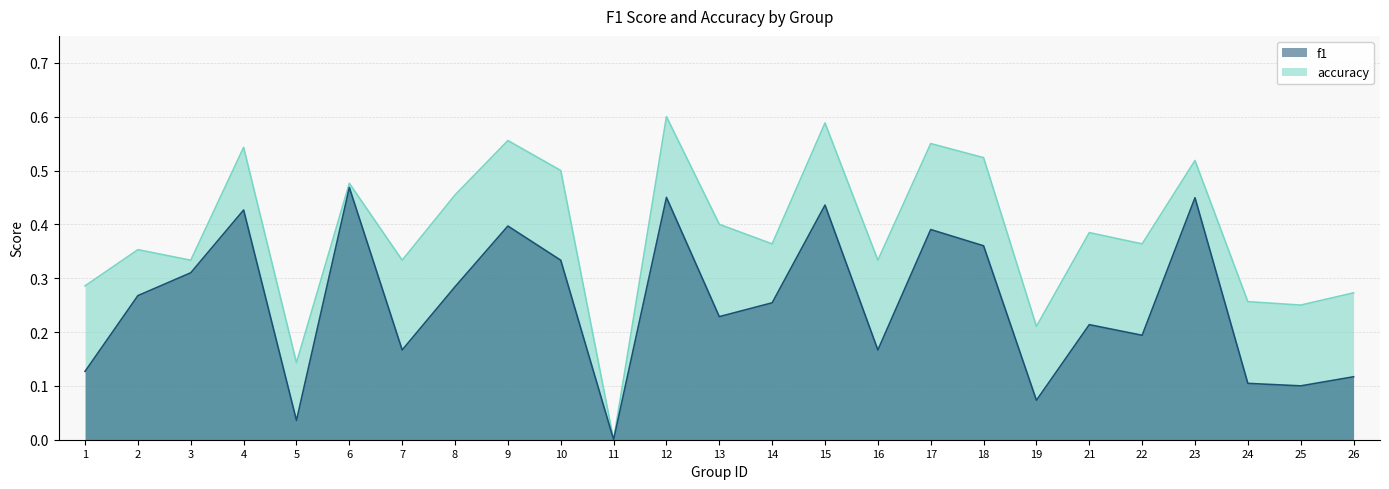

Between 9 and 11, which series saw the biggest shift?

accuracy